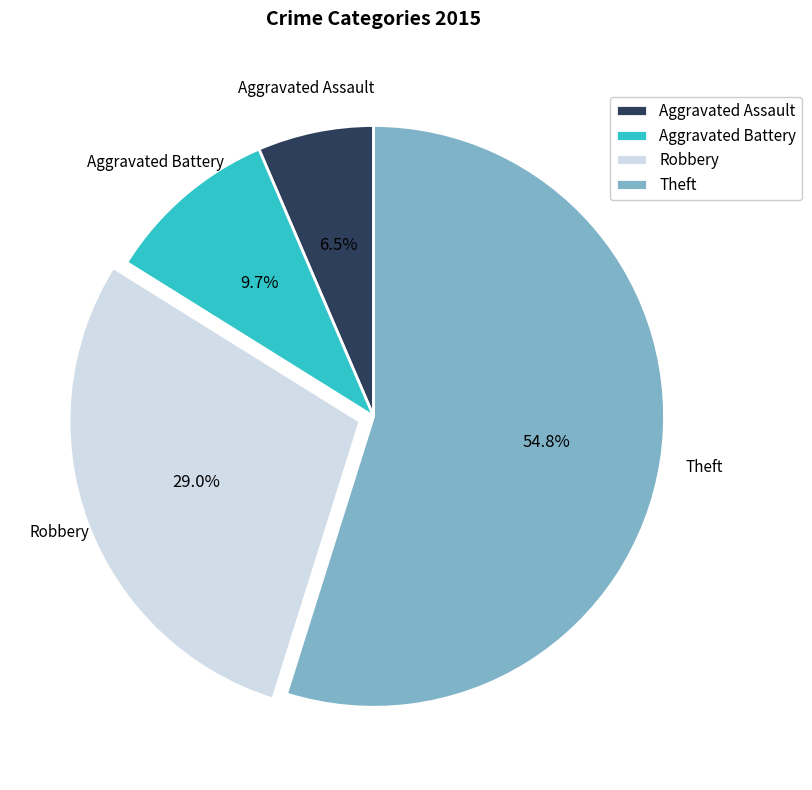

True or false: Robbery accounts for 29% of the total.

True